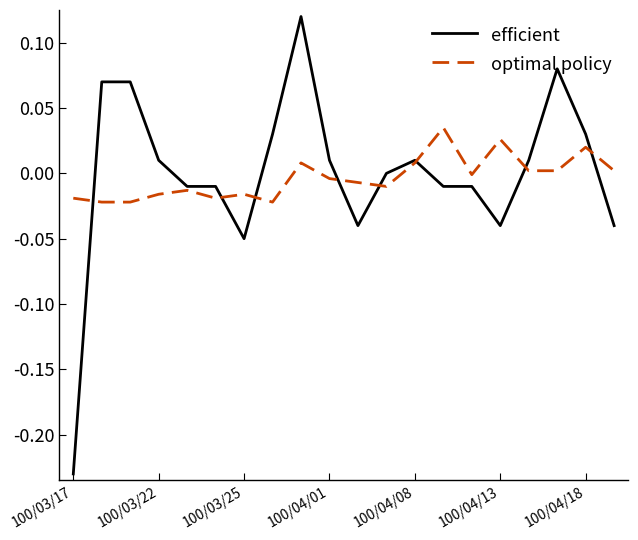

What are all the series names shown in the legend?

efficient, optimal policy